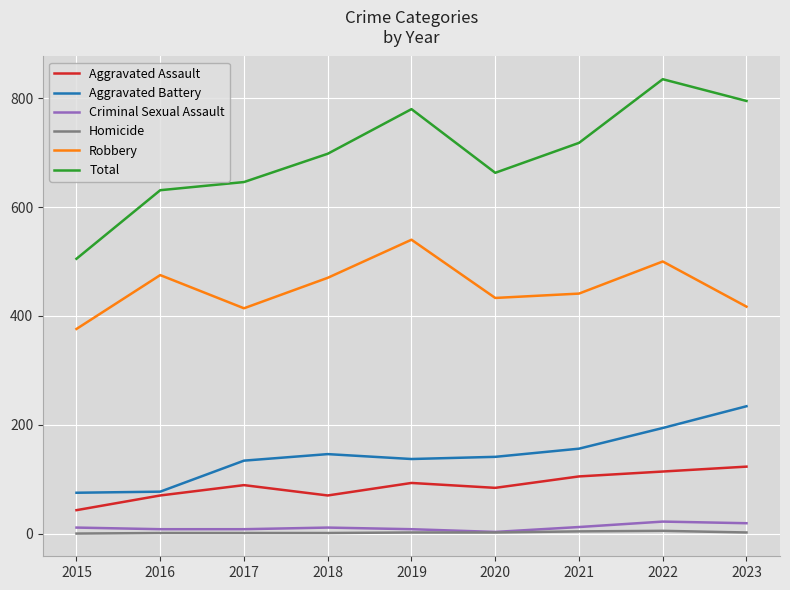

Is the value of Robbery at 2019 greater than the value of Aggravated Battery at 2015?

Yes